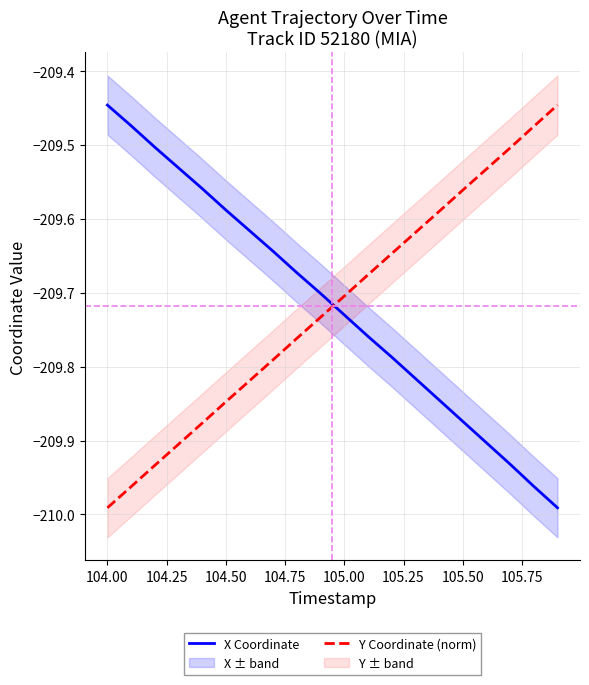

Where is X Coordinate nearest to the value -209?

104.00